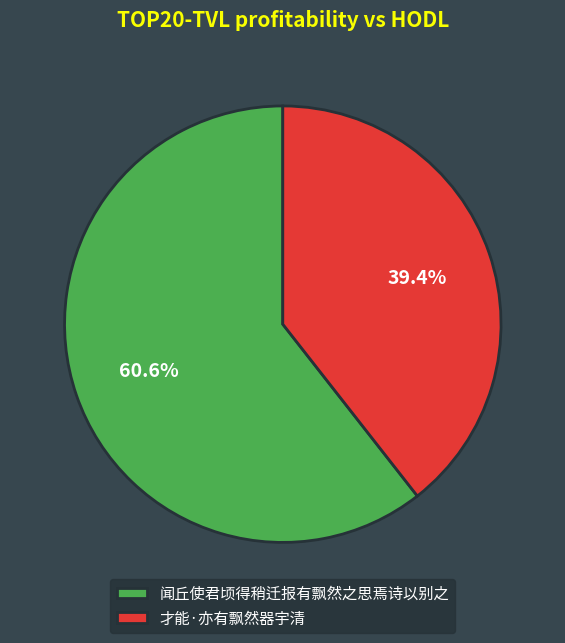

Which category has the smallest portion of the pie?

才能·亦有飘然器宇清